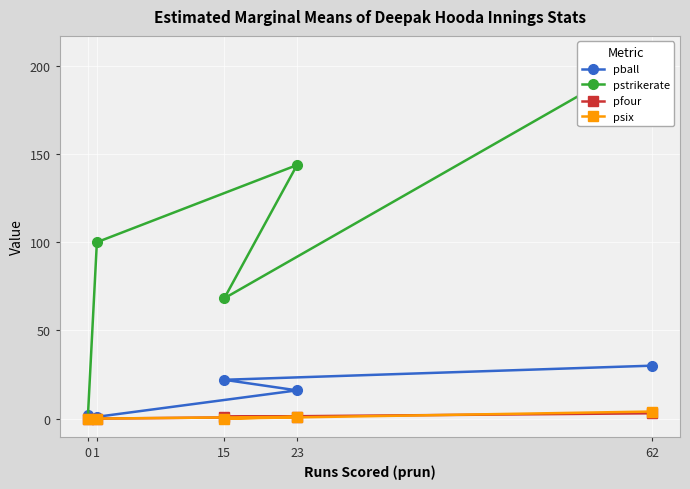

Does the chart display data point markers on the line(s)?

Yes